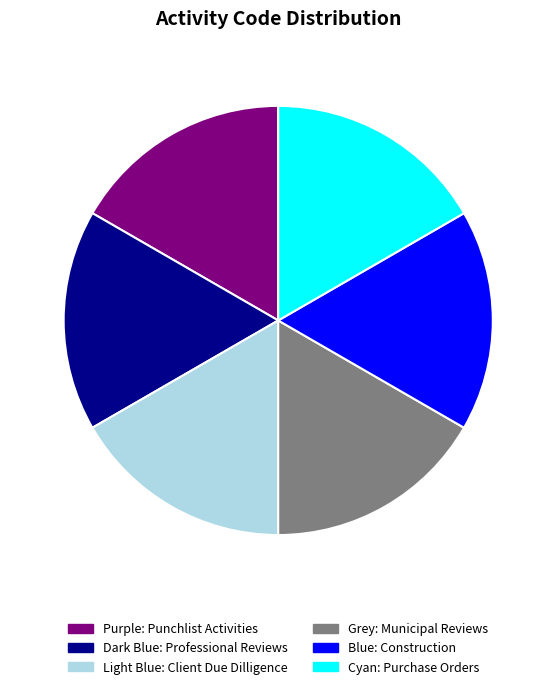

What is the ratio of the value at Grey to the value at Purple?

1.0